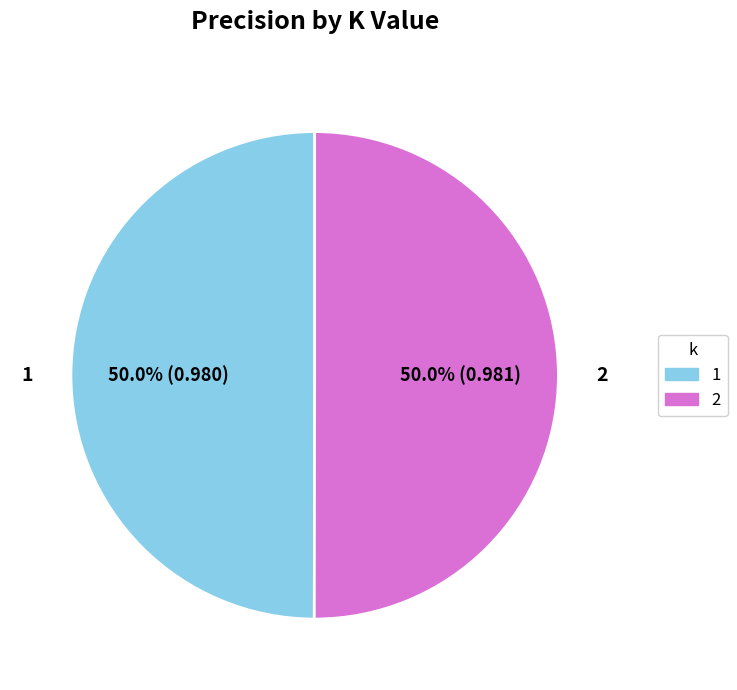

Combined, do 2 and 1 account for over 50%?

Yes